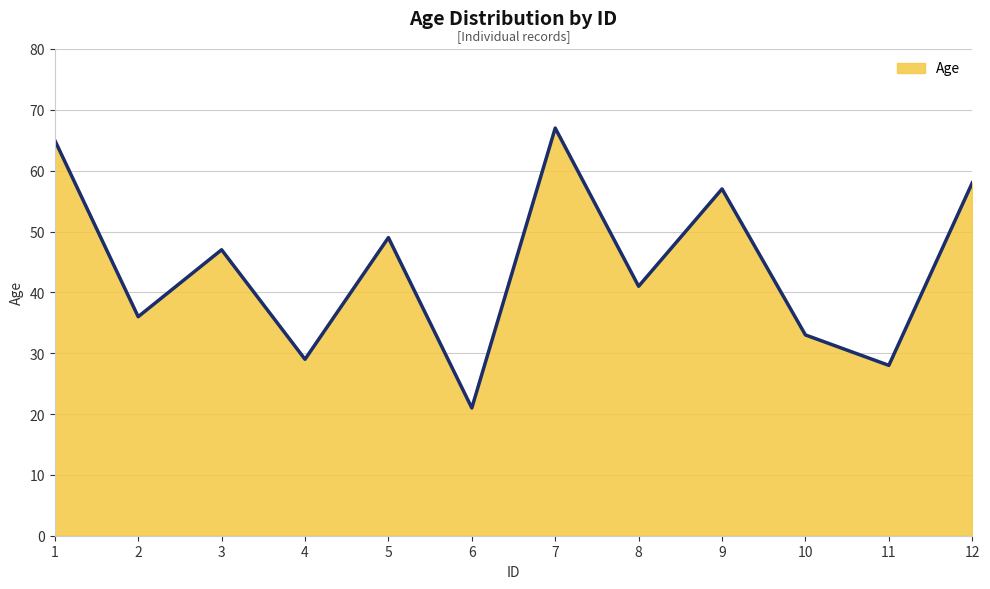

What is the ratio of the value at 7 to the value at 4?

2.3